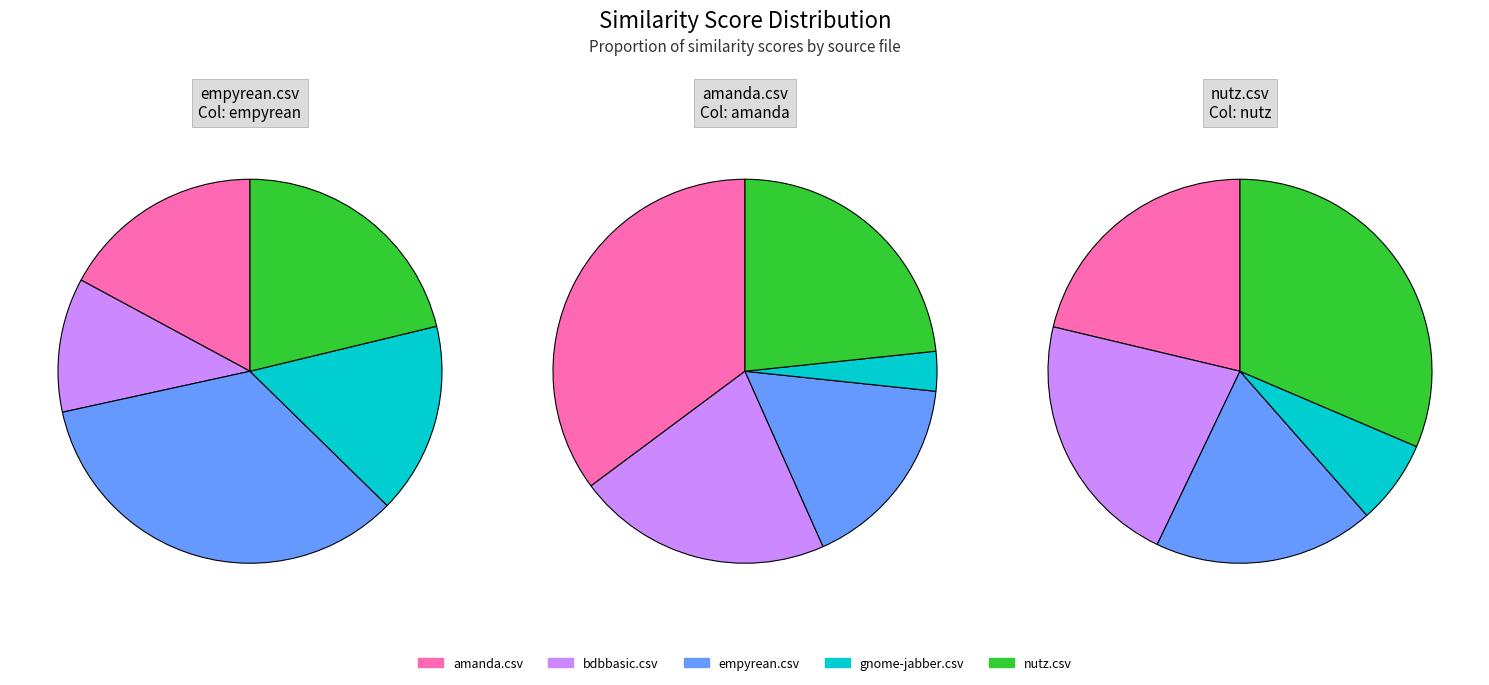

How many segments does this pie chart have?

5